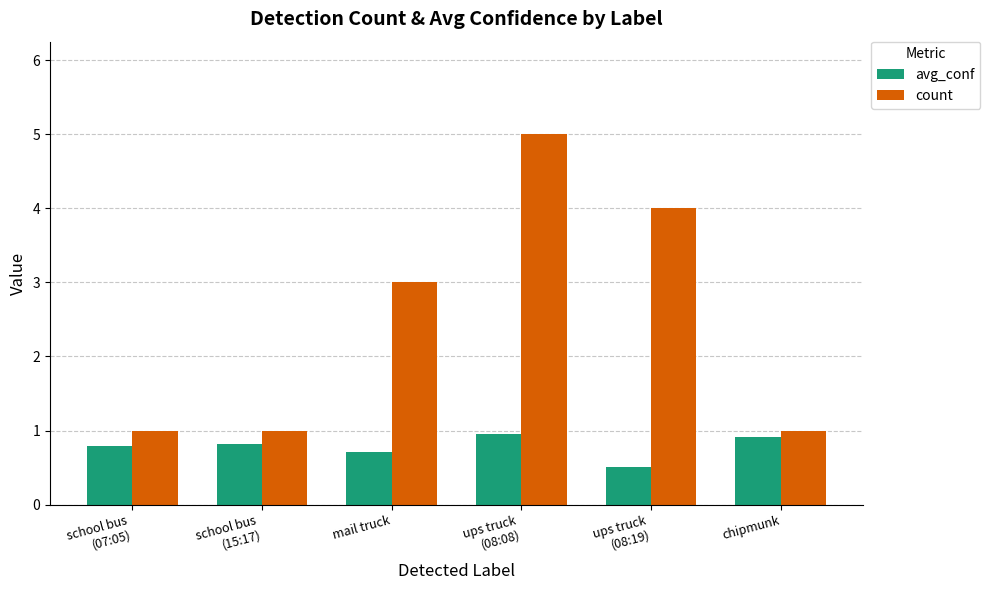

What is the highest value of the avg_conf series?

1.0